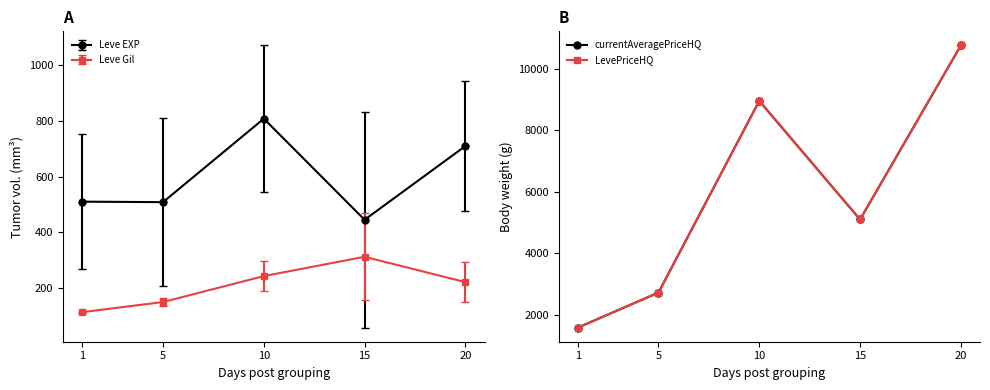

What is the value of the LevePriceHQ point at the 2nd from the left?

2716.7